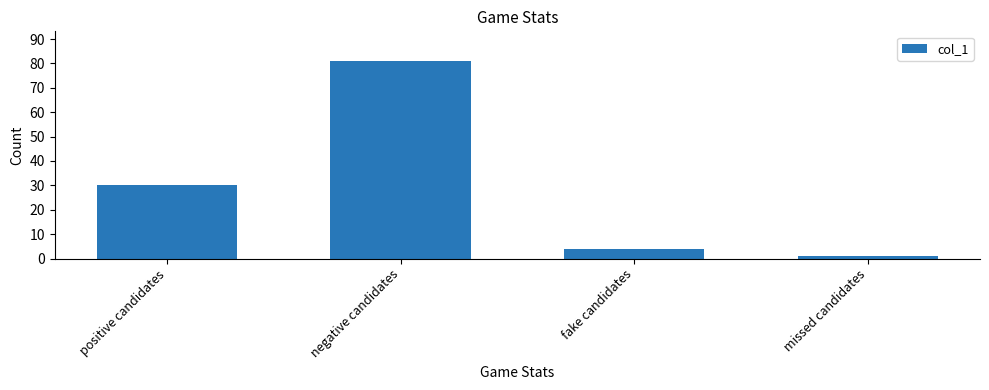

Is it true that the value at fake candidates is 4?

True